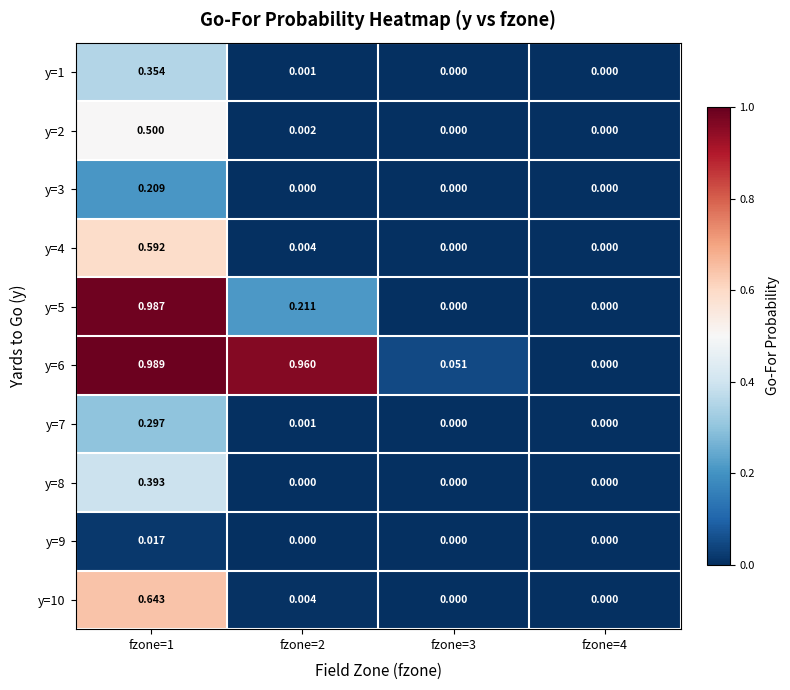

Is the value of y=6 at fzone=2 greater than the value of y=7 at fzone=2?

Yes